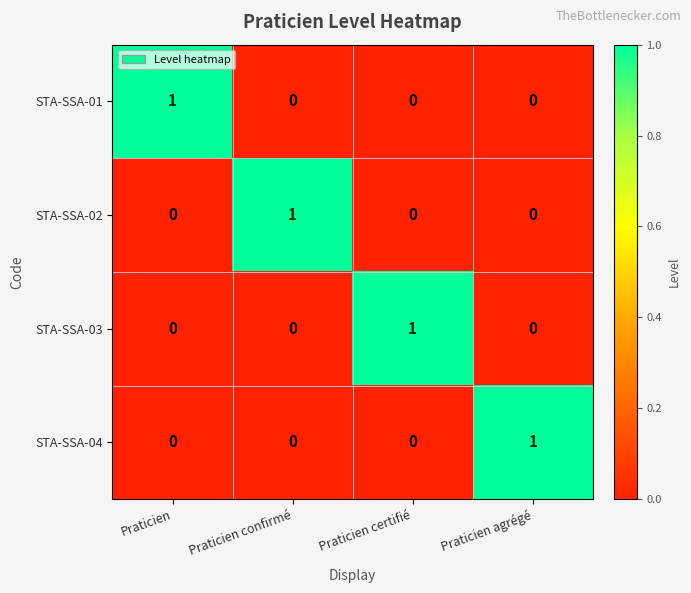

What is the total value across all series at Praticien confirmé?

1